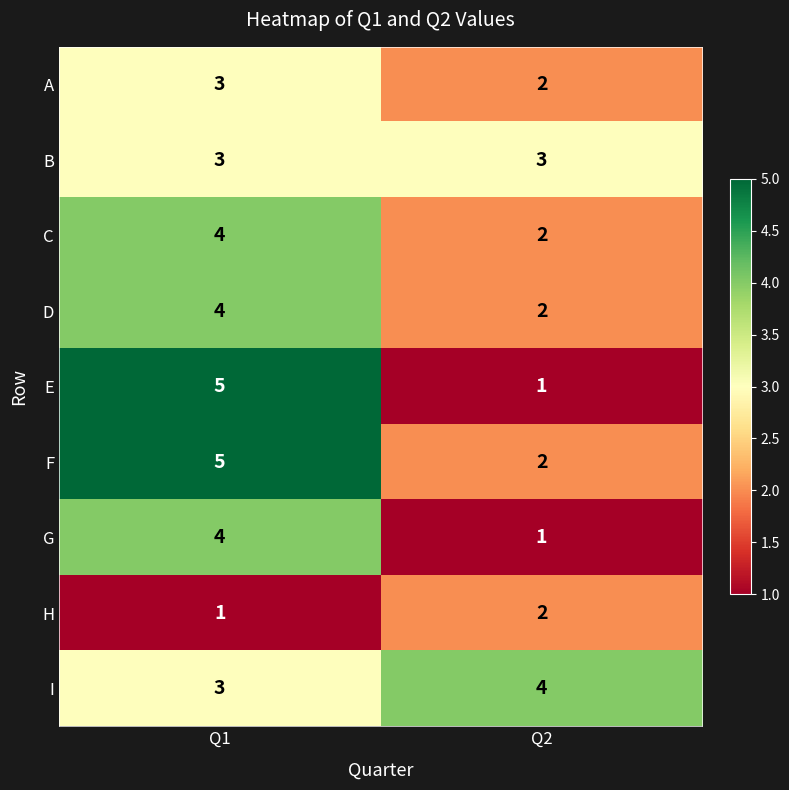

Which series has the widest spread of values?

E